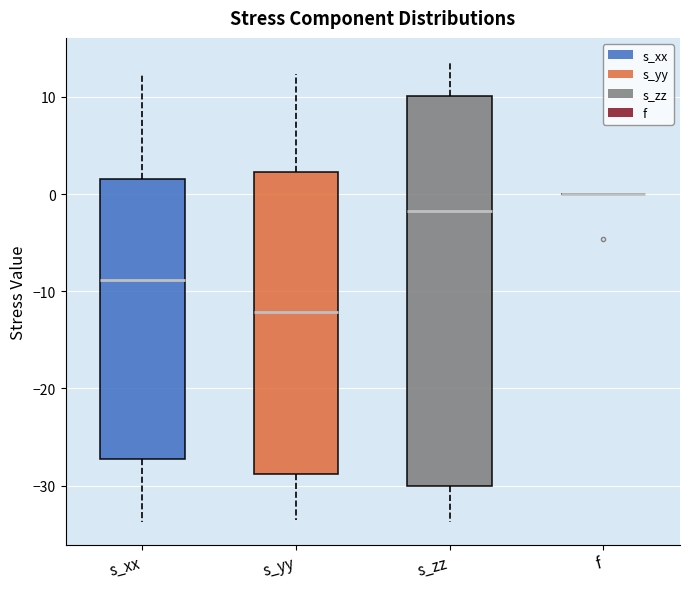

Which box is the tallest, from its lower edge to its upper edge?

s_zz